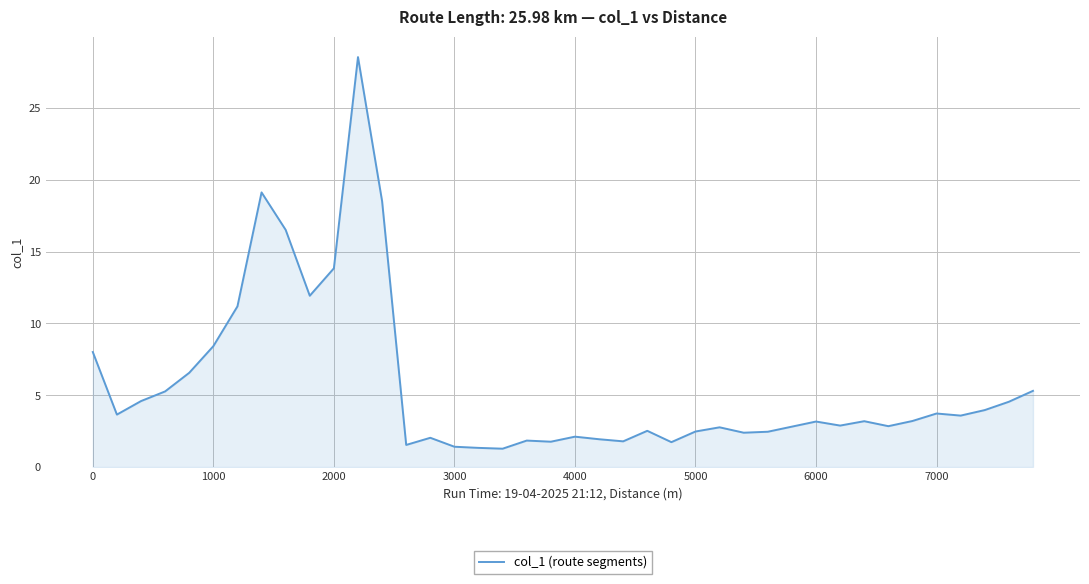

What is the minimum value shown in the chart?

1.3